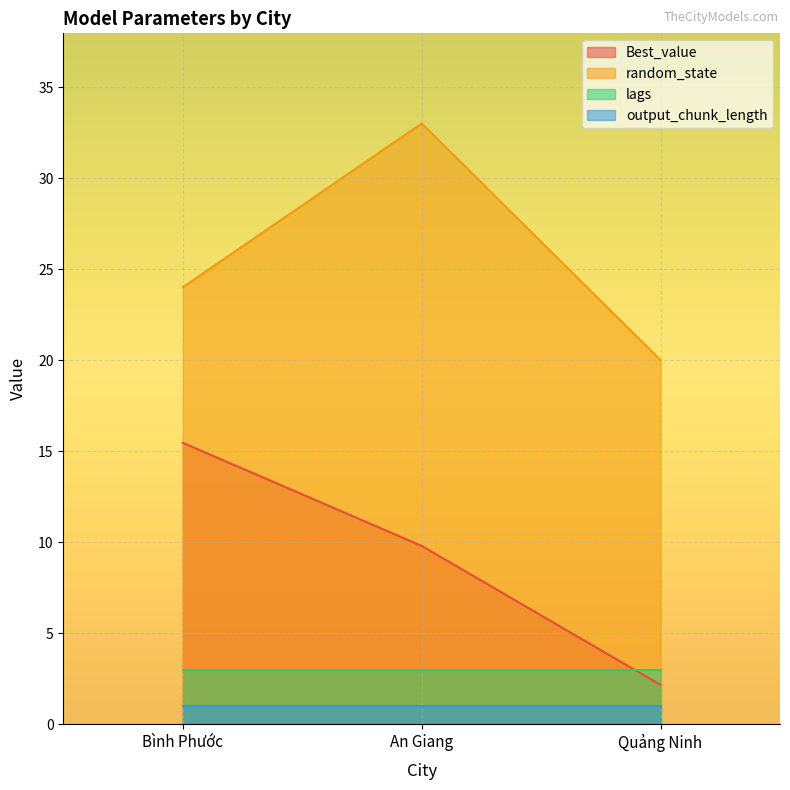

Where is Best_value nearest to the value 8?

An Giang